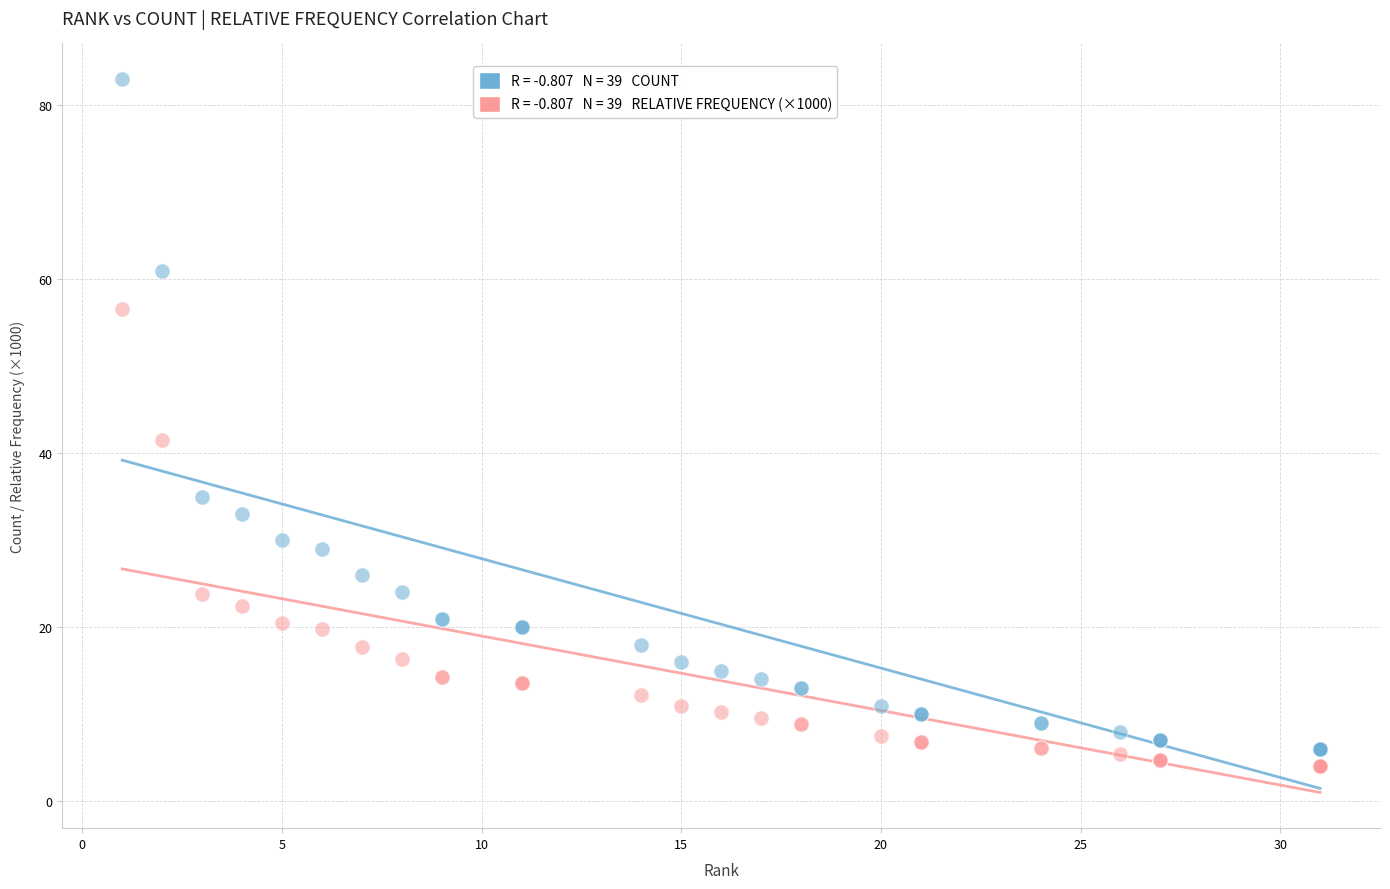

Across all series, what Y value is closest to 43?

41.6